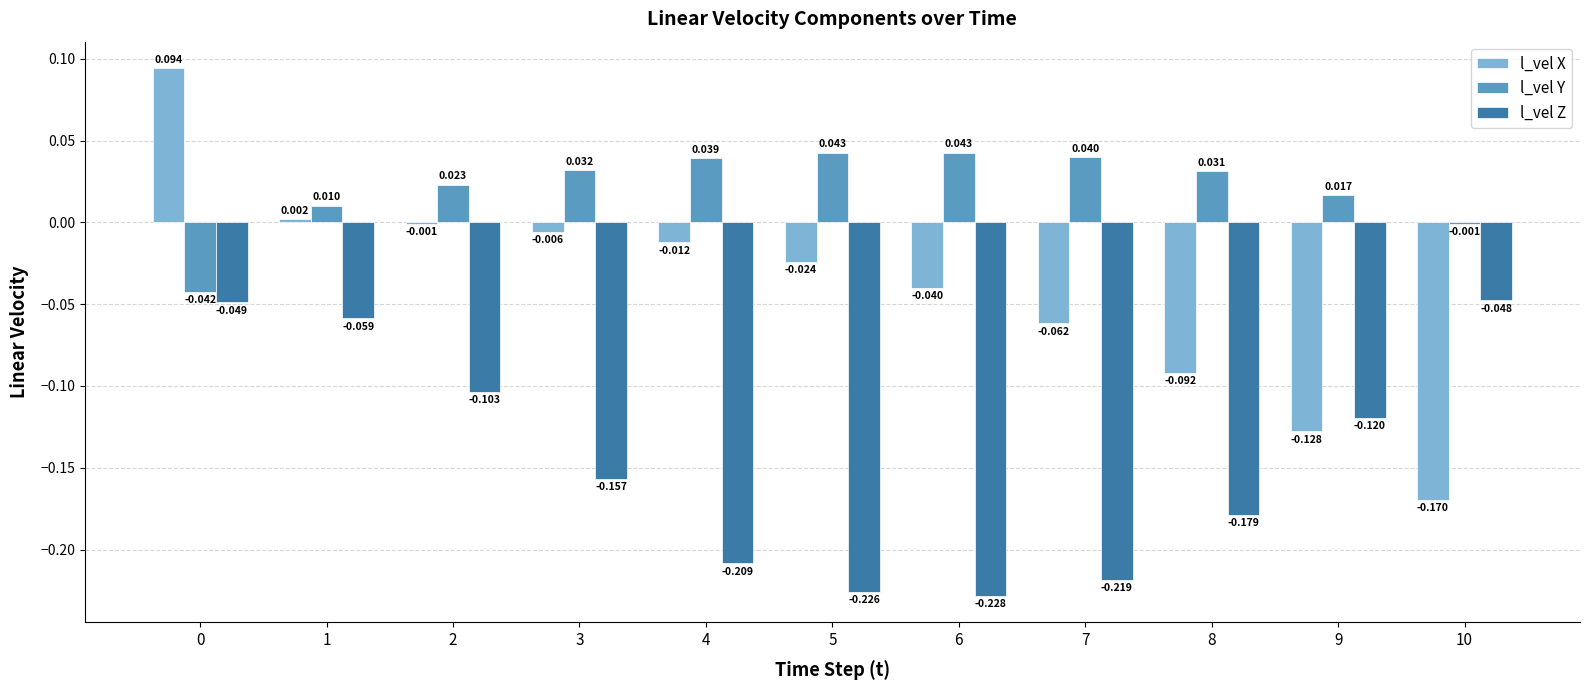

What are all the series names shown in the legend?

l_vel X, l_vel Y, l_vel Z